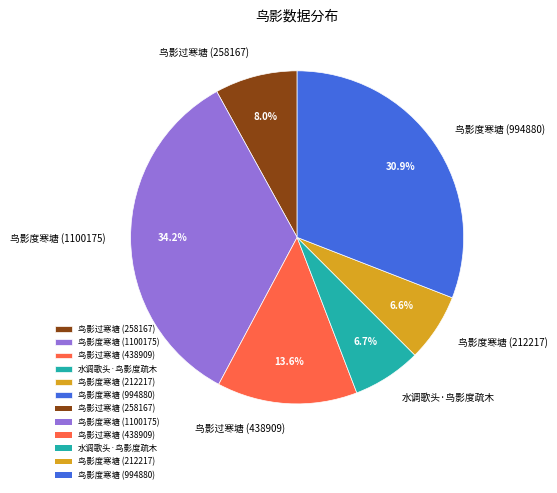

What percentage is NOT represented by 鸟影度寒塘 (212217)?

93.4%